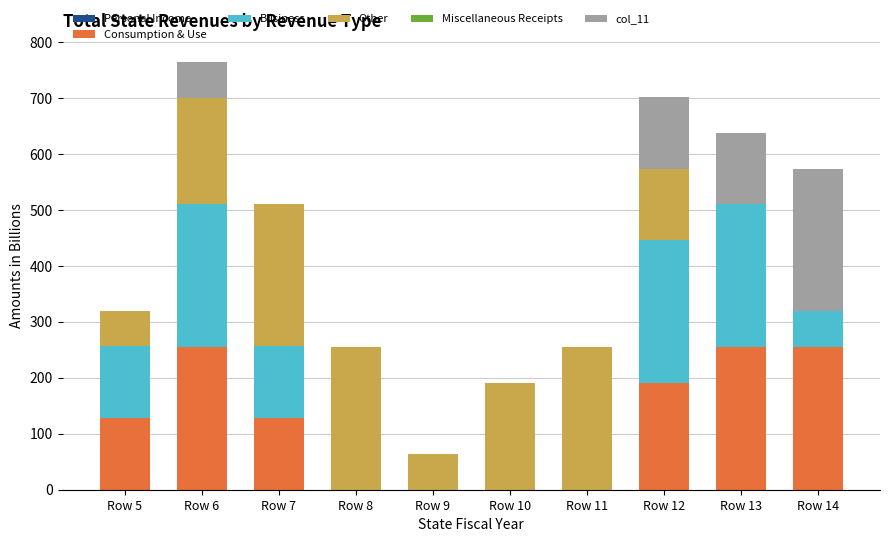

What is the total value across all series at Row 10?

191